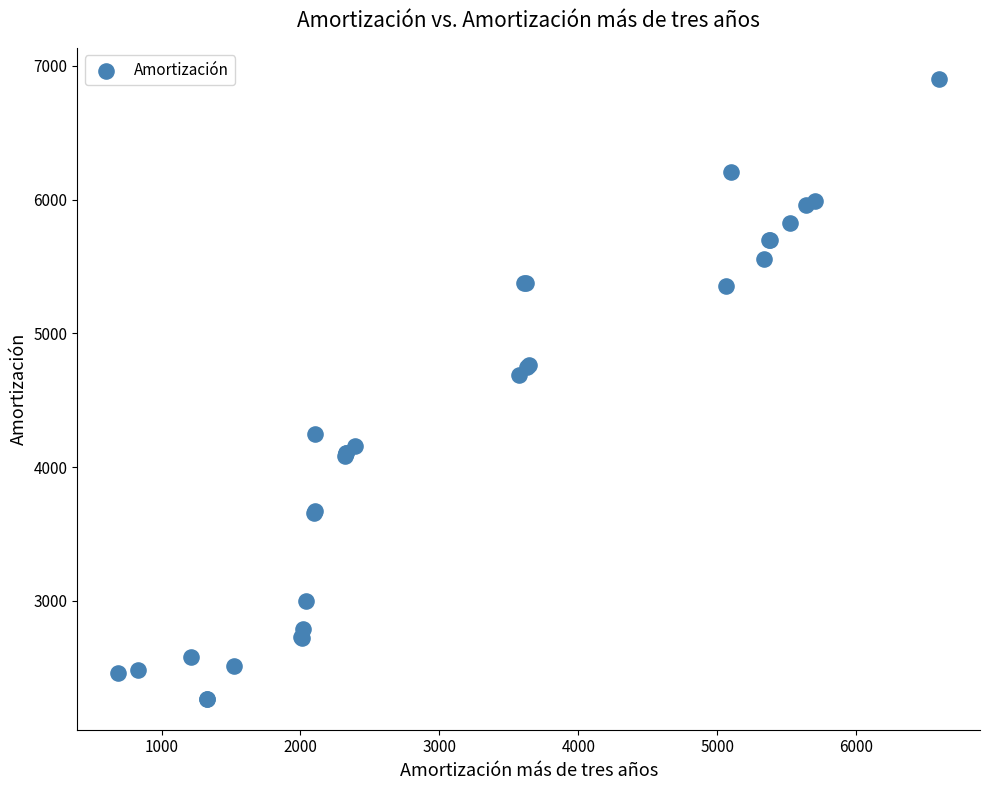

What Y value in the scatter plot is closest to 4586?

4689